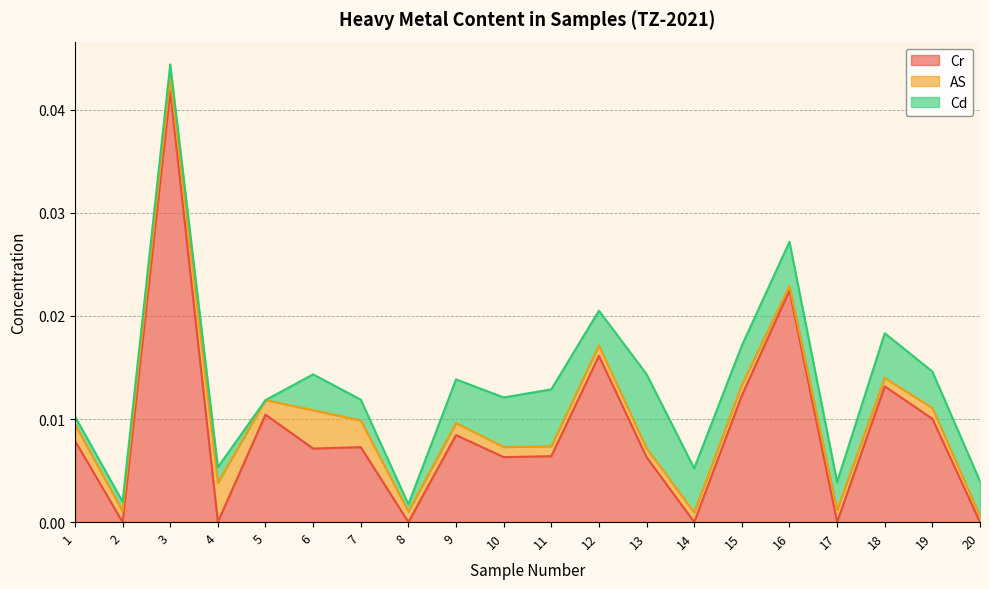

Rank the series by their maximum value, from highest to lowest.

Cr, Cd, AS